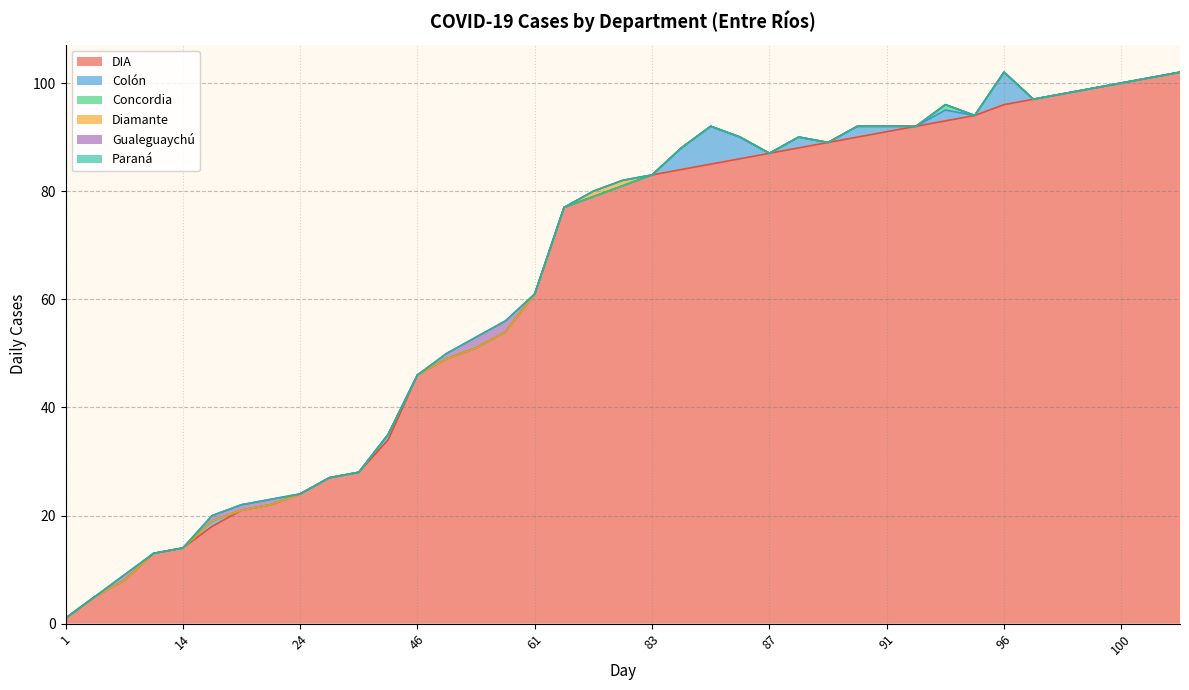

Reading right to left, extract all data points from this chart.

DIA: 102	101	100	99	98	97	96	94	93	92	91	90	89	88	87	86	85	84	83	81	79	77	61	54	51	49	46	34	28	27	24	22	21	18	14	13	8	5	1
Colón: 0	0	0	0	0	0	6	0	2	0	1	2	0	2	0	4	7	4	0	0	0	0	0	0	0	0	0	1	0	0	0	0	0	1	0	0	0	0	0
Concordia: 0	0	0	0	0	0	0	0	1	0	0	0	0	0	0	0	0	0	0	0	0	0	0	0	0	0	0	0	0	0	0	0	0	0	0	0	0	0	0
Diamante: 0	0	0	0	0	0	0	0	0	0	0	0	0	0	0	0	0	0	0	1	1	0	0	0	0	0	0	0	0	0	0	0	0	0	0	0	0	0	0
Gualeguaychú: 0	0	0	0	0	0	0	0	0	0	0	0	0	0	0	0	0	0	0	0	0	0	0	2	2	1	0	0	0	0	0	1	1	1	0	0	1	0	0
Paraná: 0	0	0	0	0	0	0	0	0	0	0	0	0	0	0	0	0	0	0	0	0	0	0	0	0	0	0	0	0	0	0	0	0	0	0	0	0	0	0